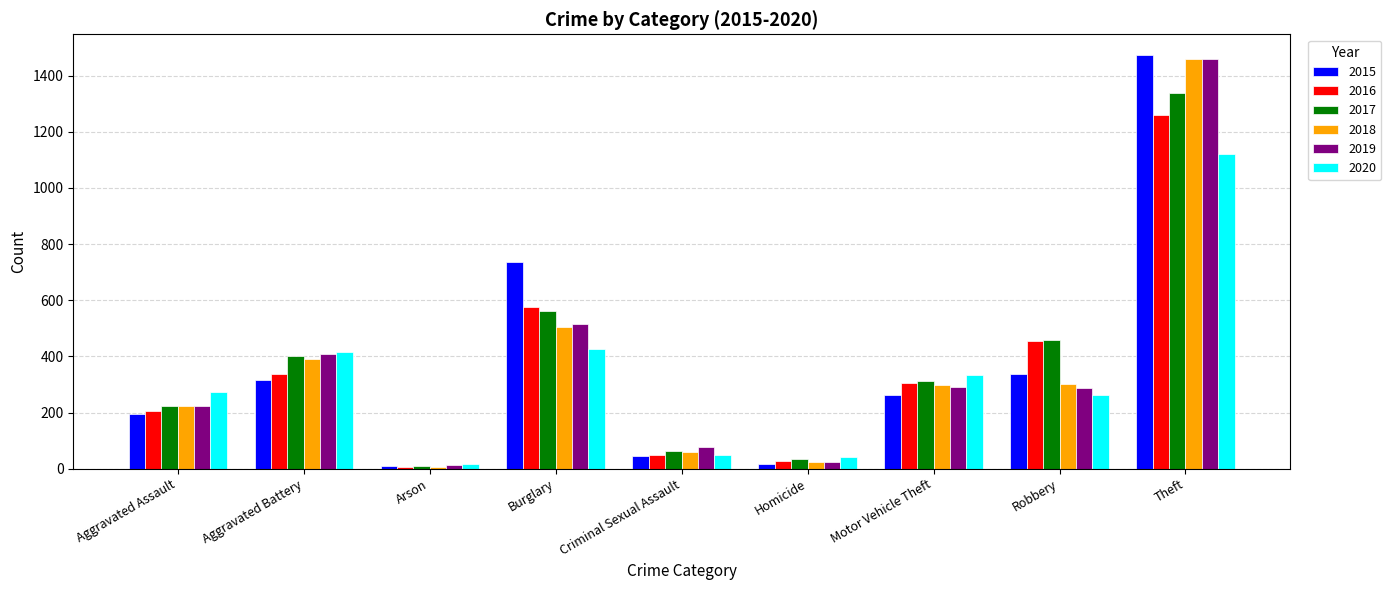

Count the number of categories in the chart.

9